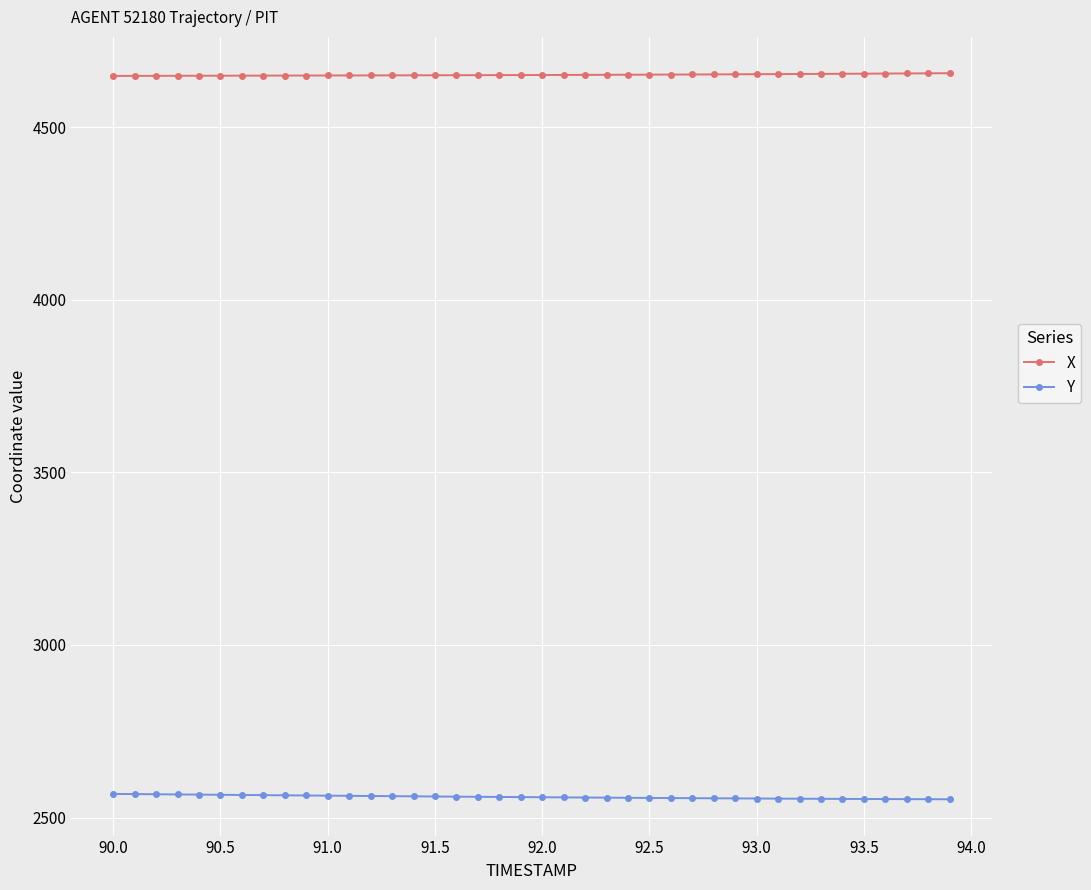

True or false: Y and X cross at least once.

False